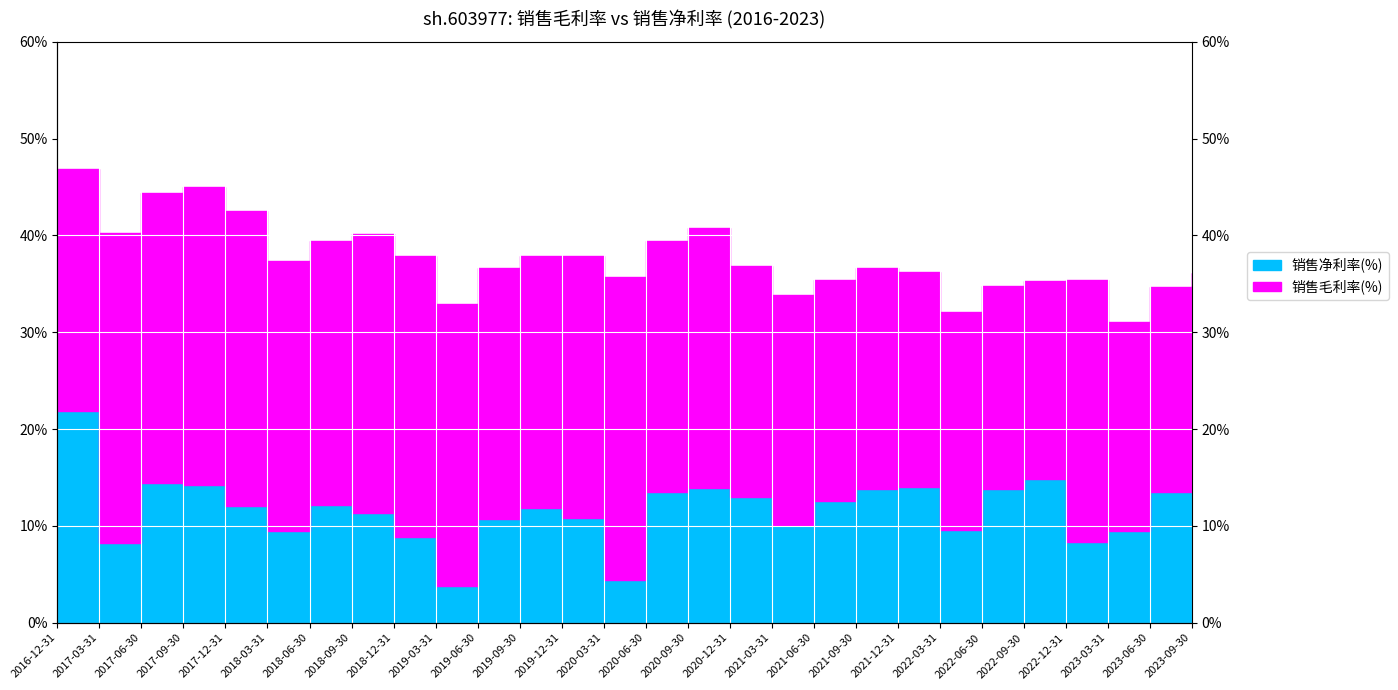

Where is the first local minimum for 销售净利率(%)?

2017-03-31